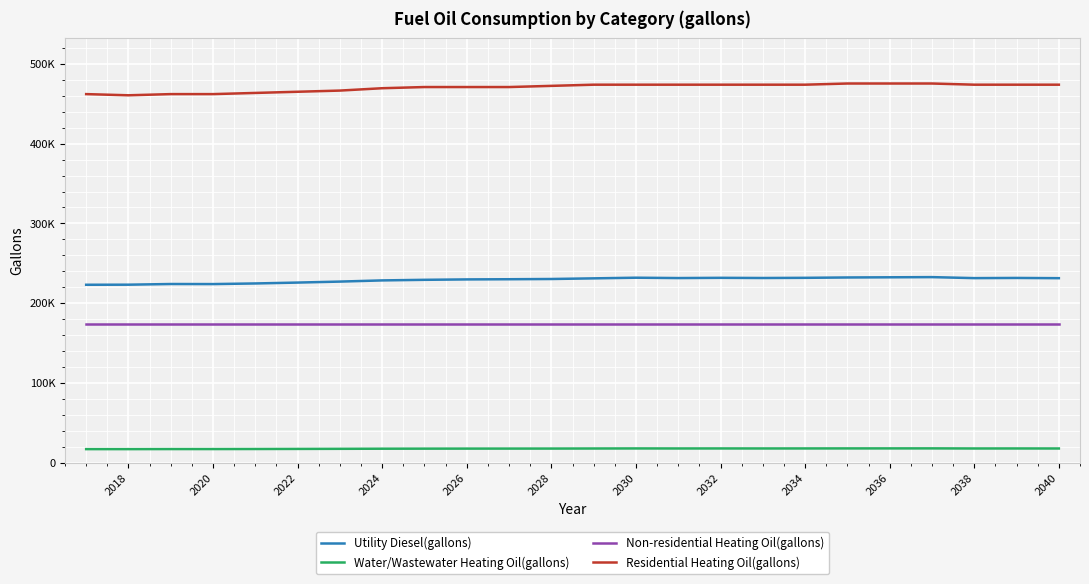

Which series has the largest total across all categories?

Residential Heating Oil(gallons)